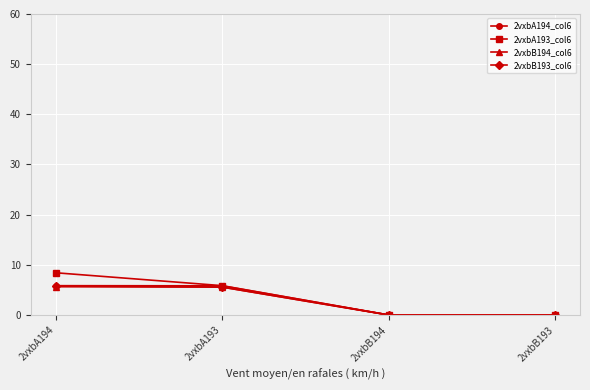

Is the value of 2vxbB193_col6 at 2vxbB194 greater than the value of 2vxbB194_col6 at 2vxbA194?

No